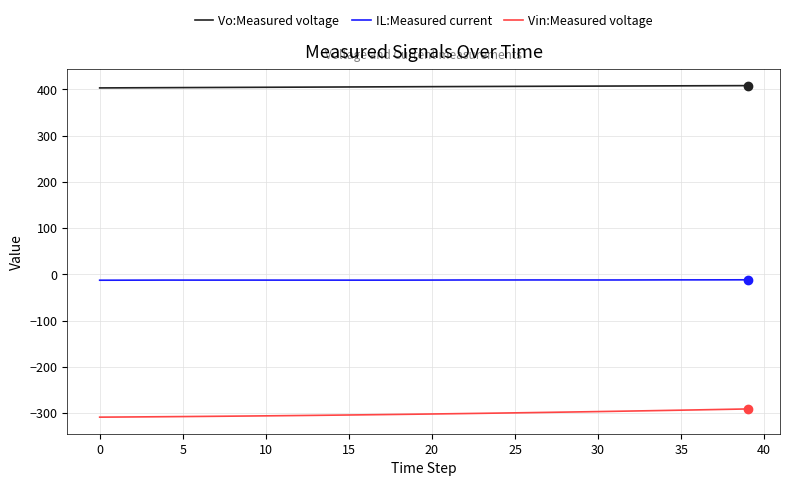

What is the minimum value shown in the chart?

-309.1